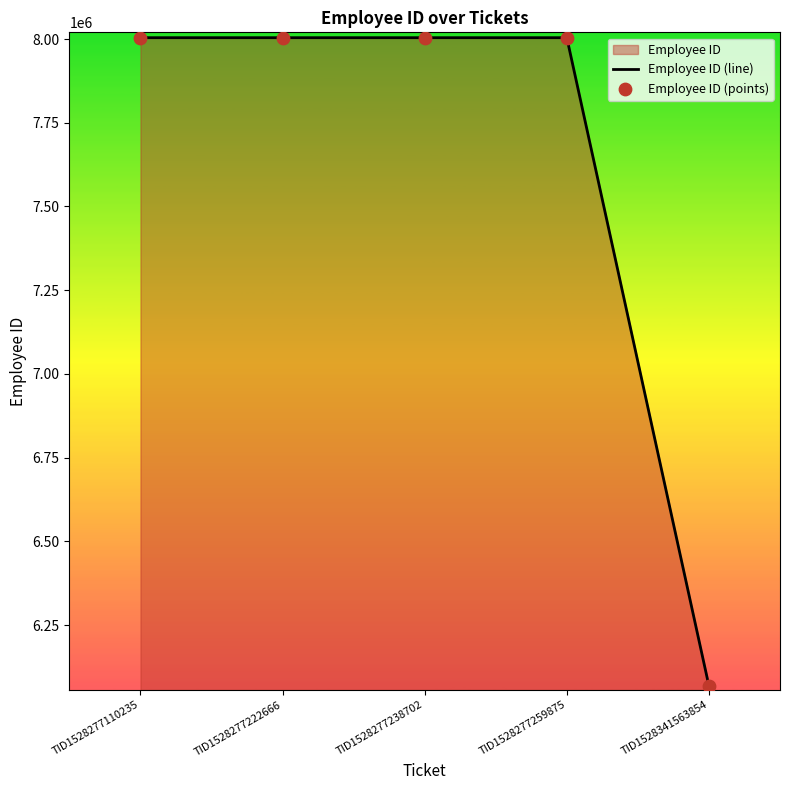

Is the value of Employee ID (points) at TID1528277110235 greater than the value of Employee ID (line) at TID1528277110235?

No